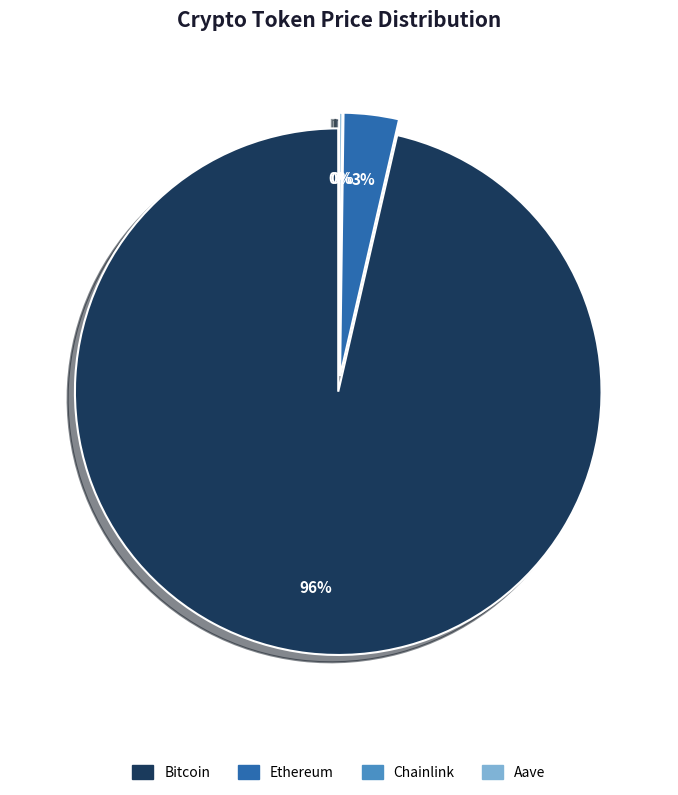

To the nearest percent, what percentage of the pie is Bitcoin?

96%